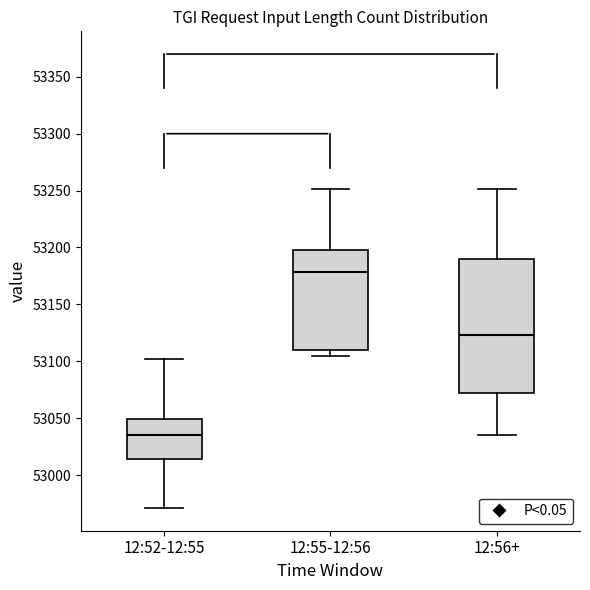

Reading left to right, transcribe this box plot: for each box, give where its median line is, the range the box spans, and where its two whiskers end, as read against the y-axis. The values are not printed on the chart, so give them approximately, as read against the axis.

12:52-12:55: median 53035, box 53015 to 53050, whiskers 52970 to 53100
12:55-12:56: median 53180, box 53110 to 53200, whiskers 53105 to 53250
12:56+: median 53125, box 53070 to 53190, whiskers 53035 to 53250